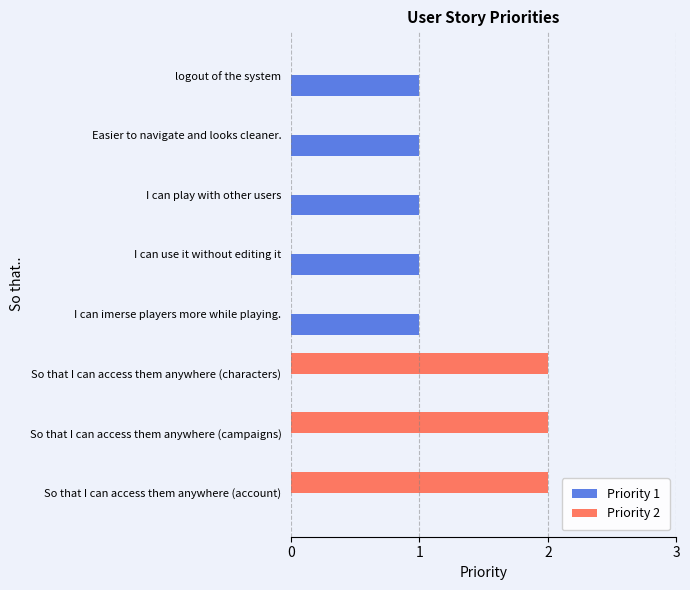

Is the value of Priority 1 at I can use it without editing it greater than the value of Priority 2 at So that I can access them anywhere (characters)?

No